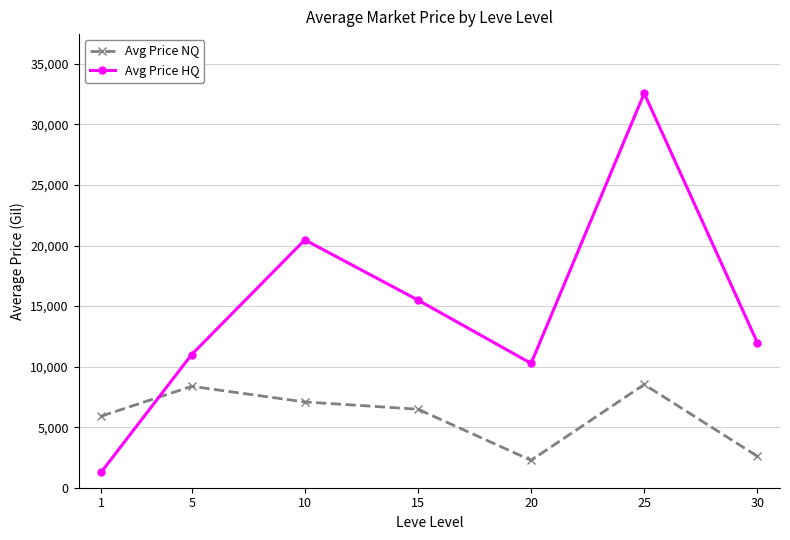

Reading left to right, what are all the values shown in this chart?

Avg Price NQ: 5905.2	8373.6	7083.3	6484.3	2264.0	8525.4	2599.9
Avg Price HQ: 1280.4	10999.2	20468.8	15496.2	10269.8	32575.2	11984.5